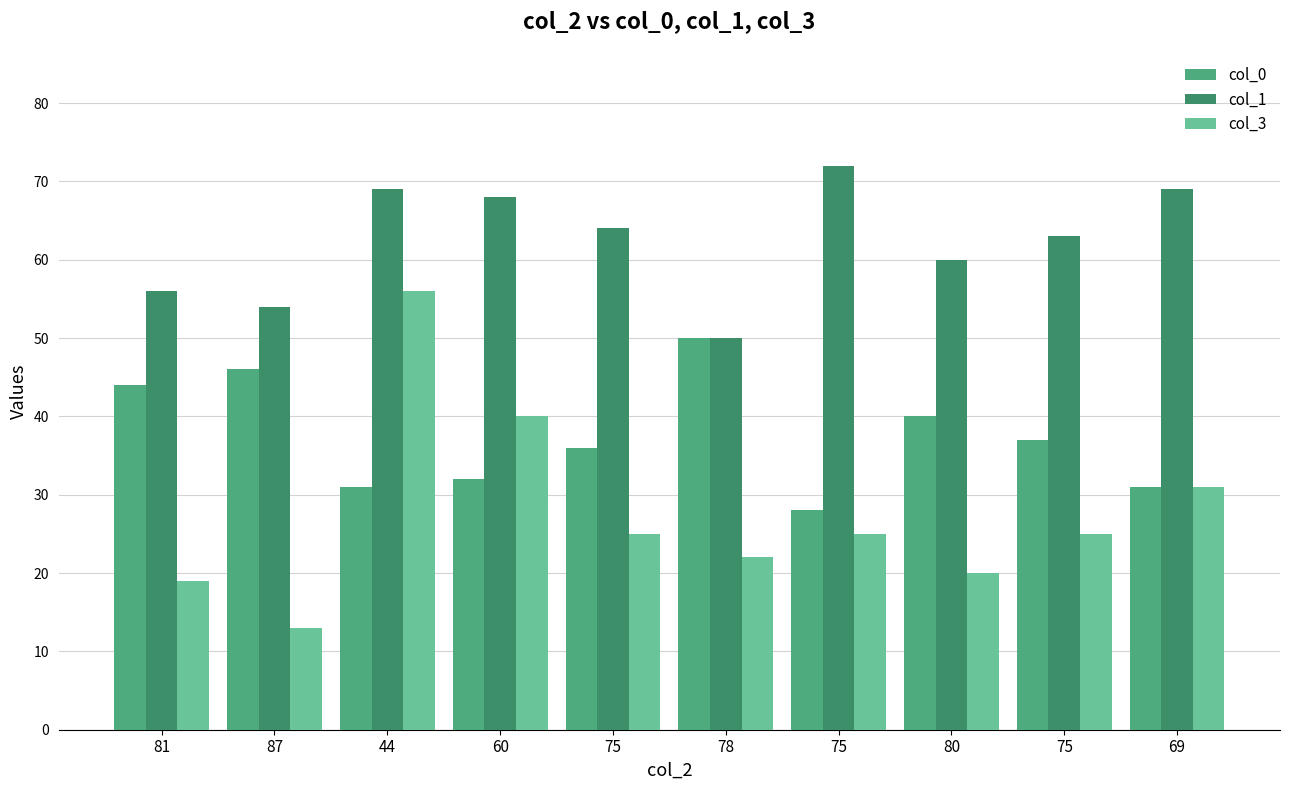

How many values in the col_1 series are below 64?

5